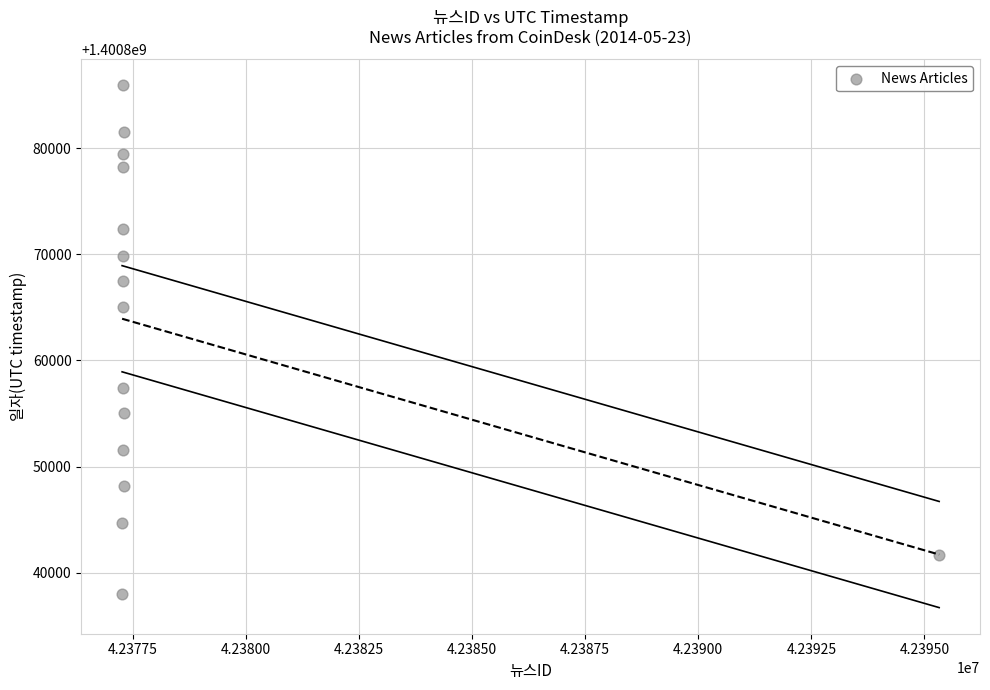

What Y value in the scatter plot is closest to 1400861960?

1400865031